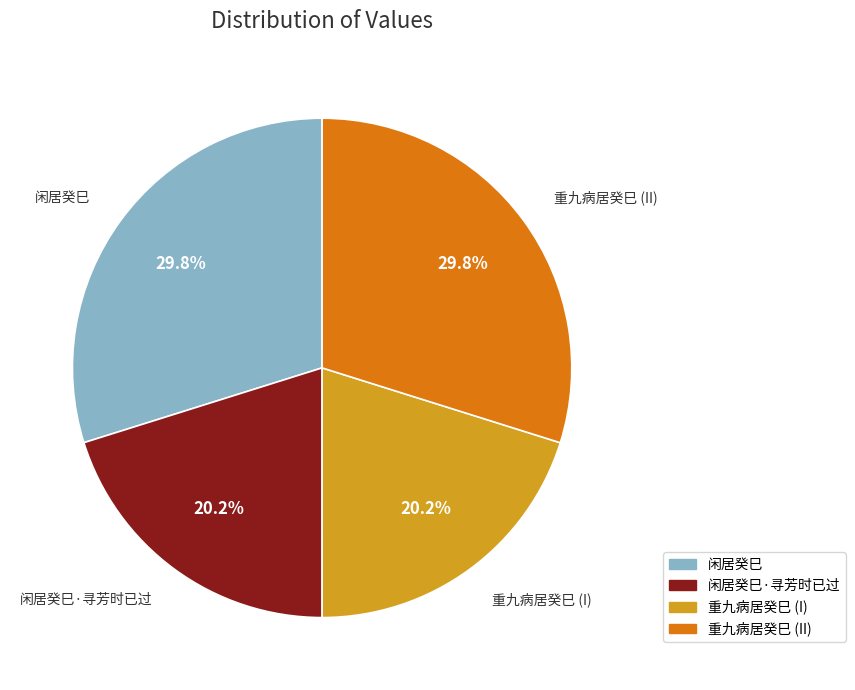

Does any single category account for the majority?

No